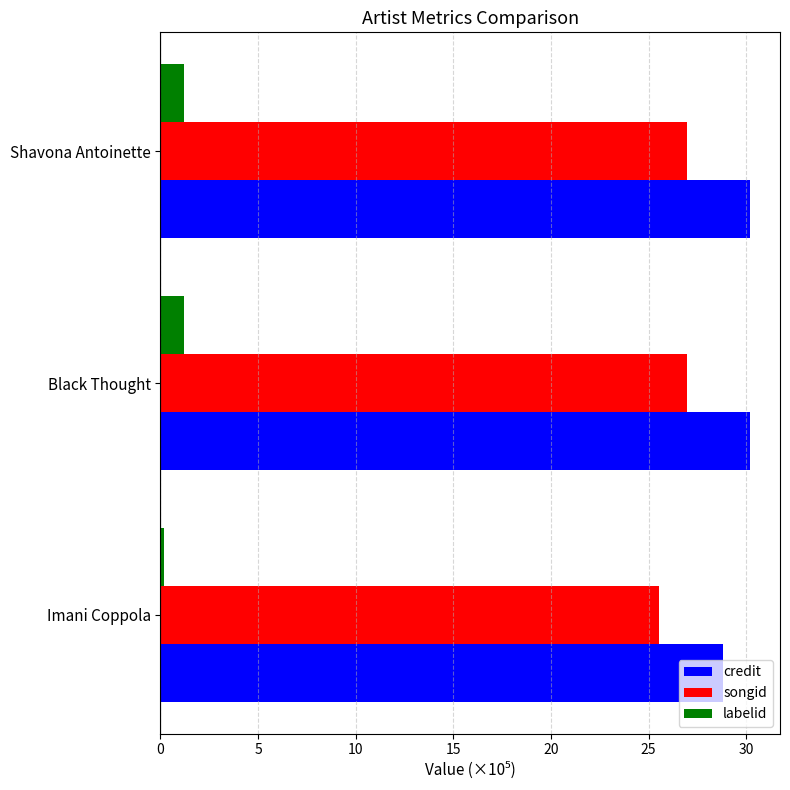

What is the average value of the credit series?

29.8